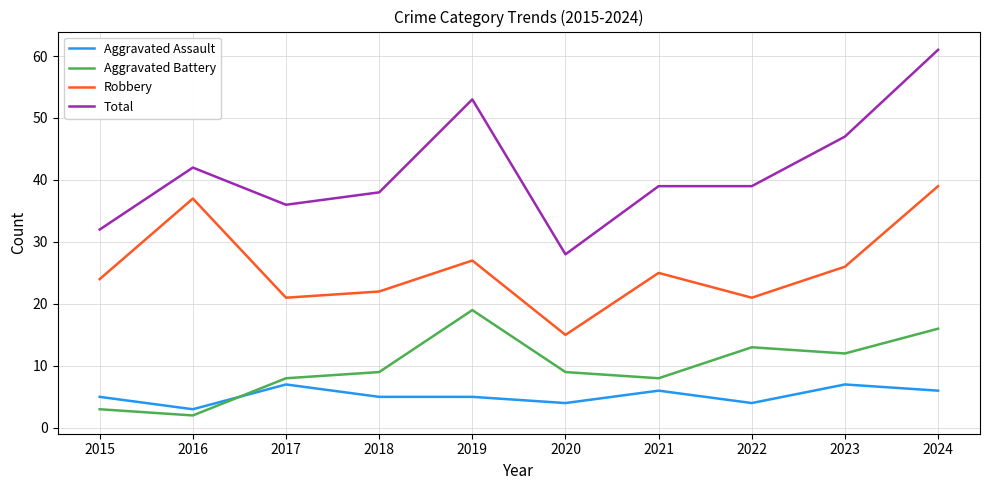

True or false: Aggravated Battery and Robbery intersect in this chart.

False